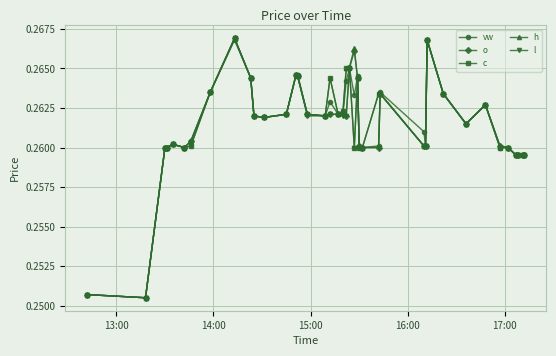

True or false: o has more than 1 interior local peaks.

True